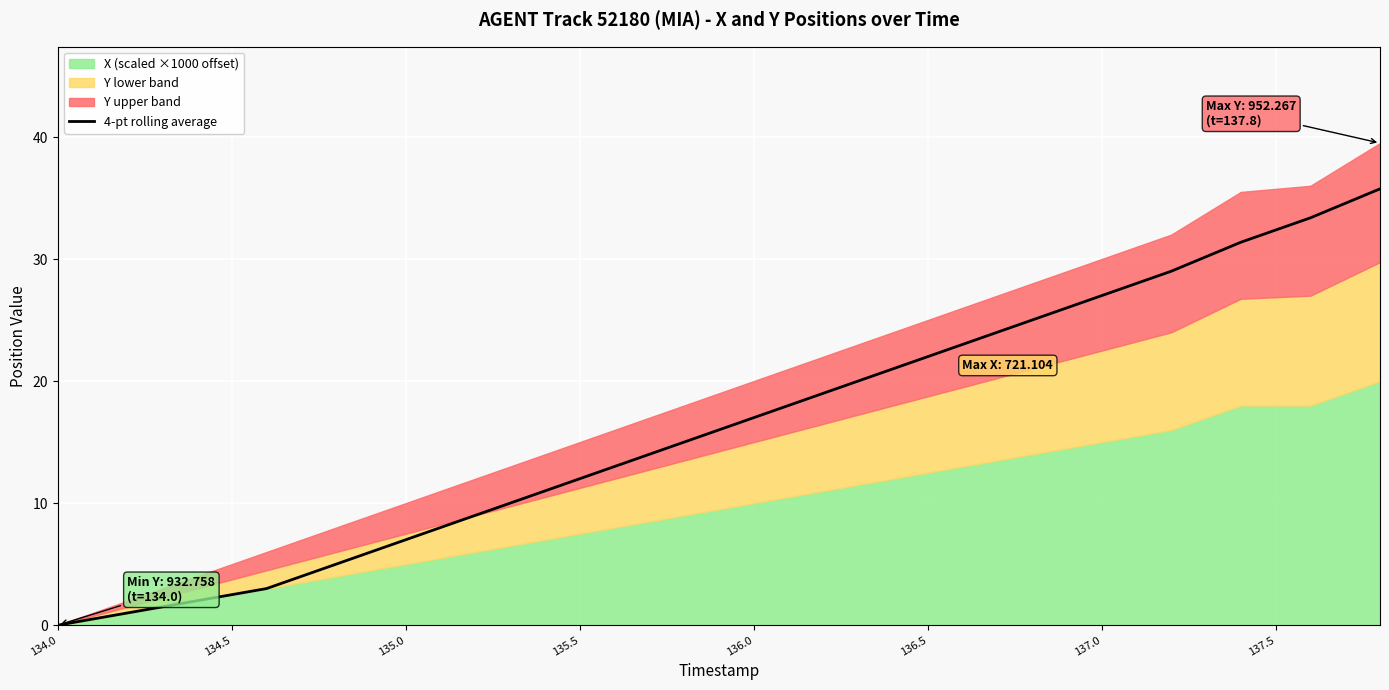

What is the highest value of the 4-pt rolling average series?

35.8